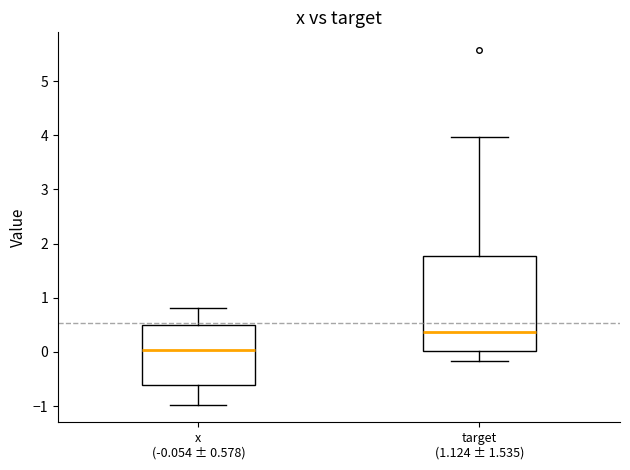

Where is the upper edge of the box for x (-0.054 ± 0.578) on the y-axis? The values are not printed on the chart, so give them approximately, as read against the axis.

0.5